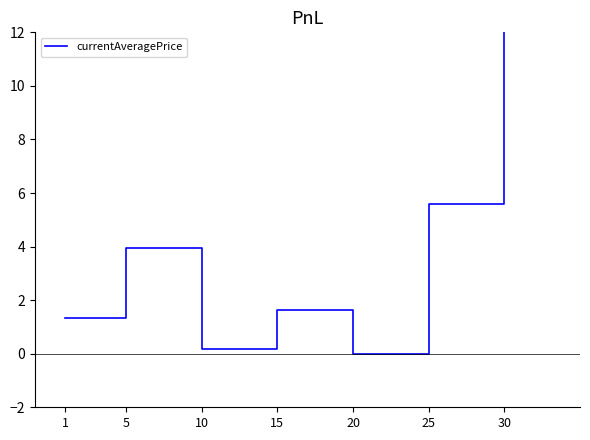

True or false: the data shows 1.6 at 15.

True